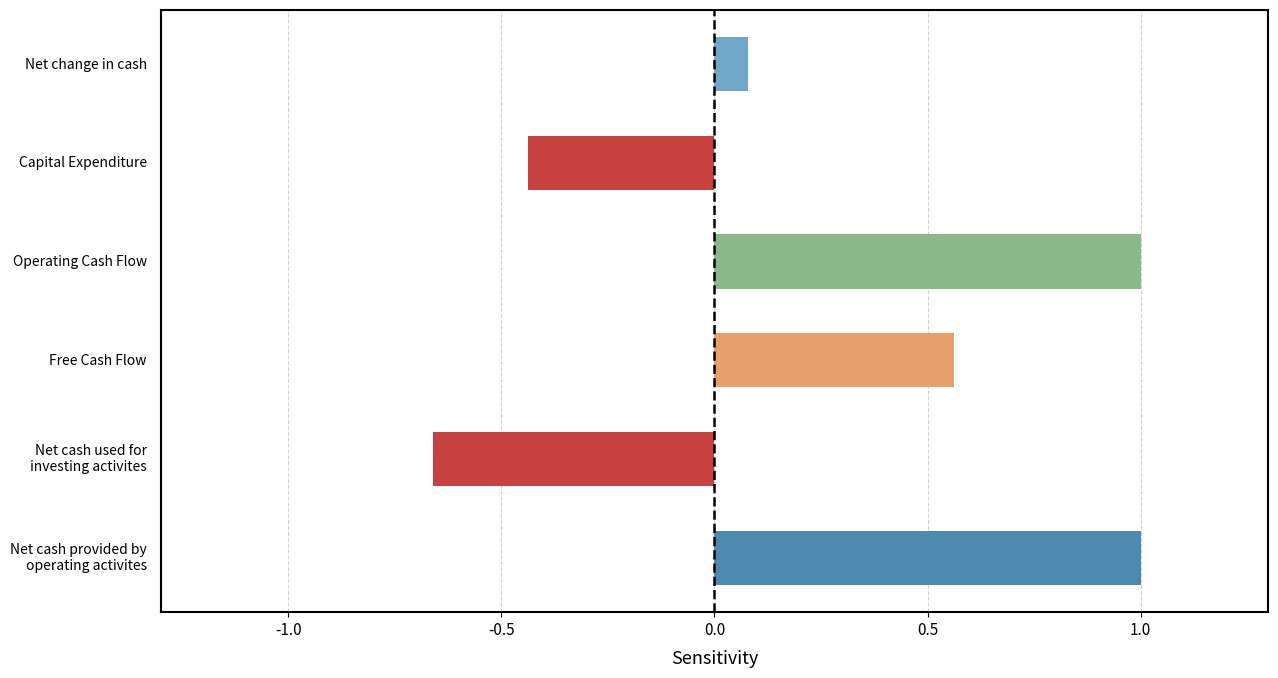

The value at Operating Cash Flow is 0.3. True or false?

False